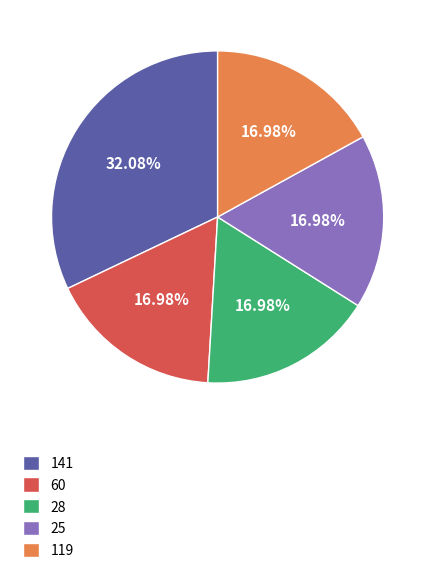

Combined, do 119 and 60 account for over 50%?

No